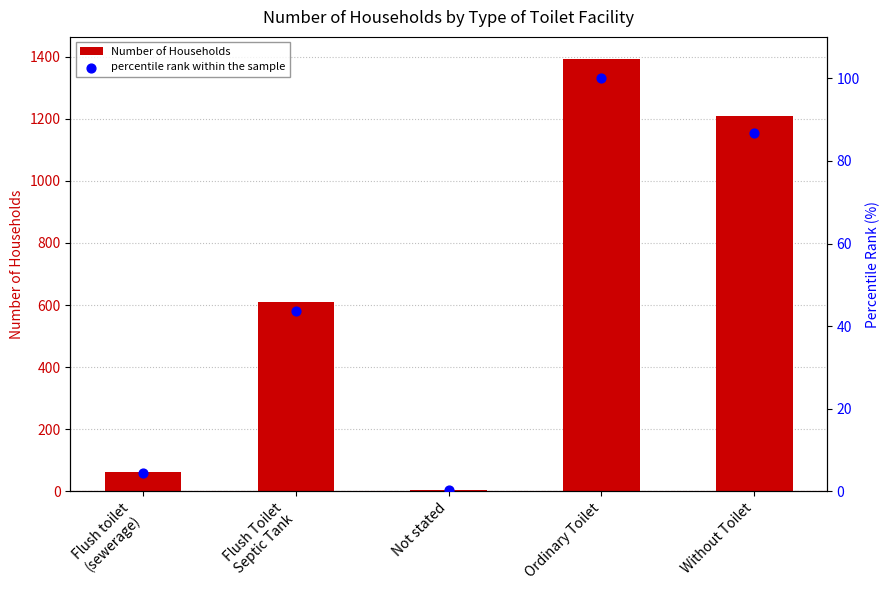

At how many categories does at least one series exceed 265?

3